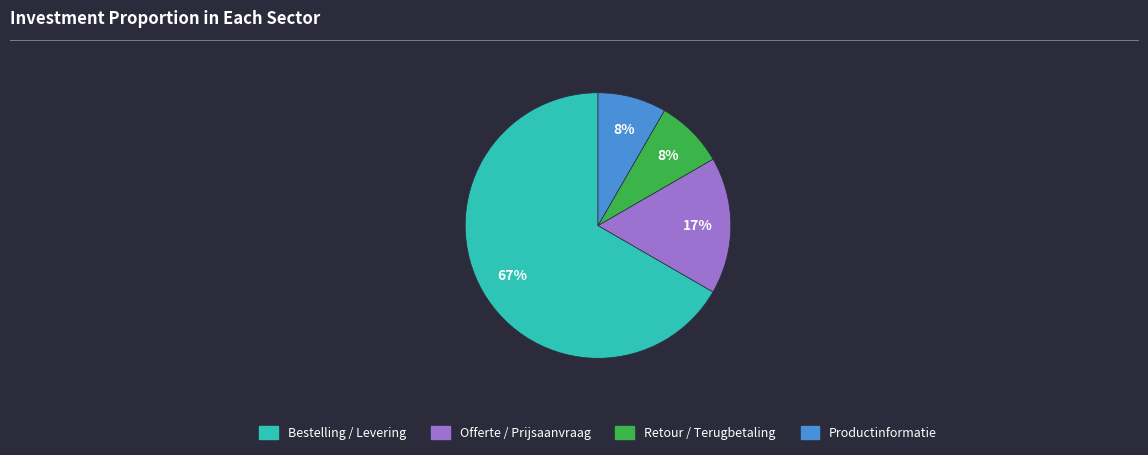

What percentage is the Retour / Terugbetaling slice, to the nearest percent?

8%